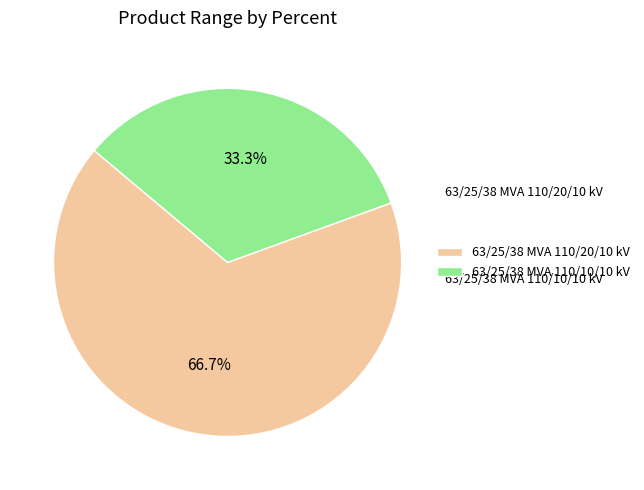

The 63/25/38 MVA 110/10/10 kV slice represents 46% of the pie. True or false?

False